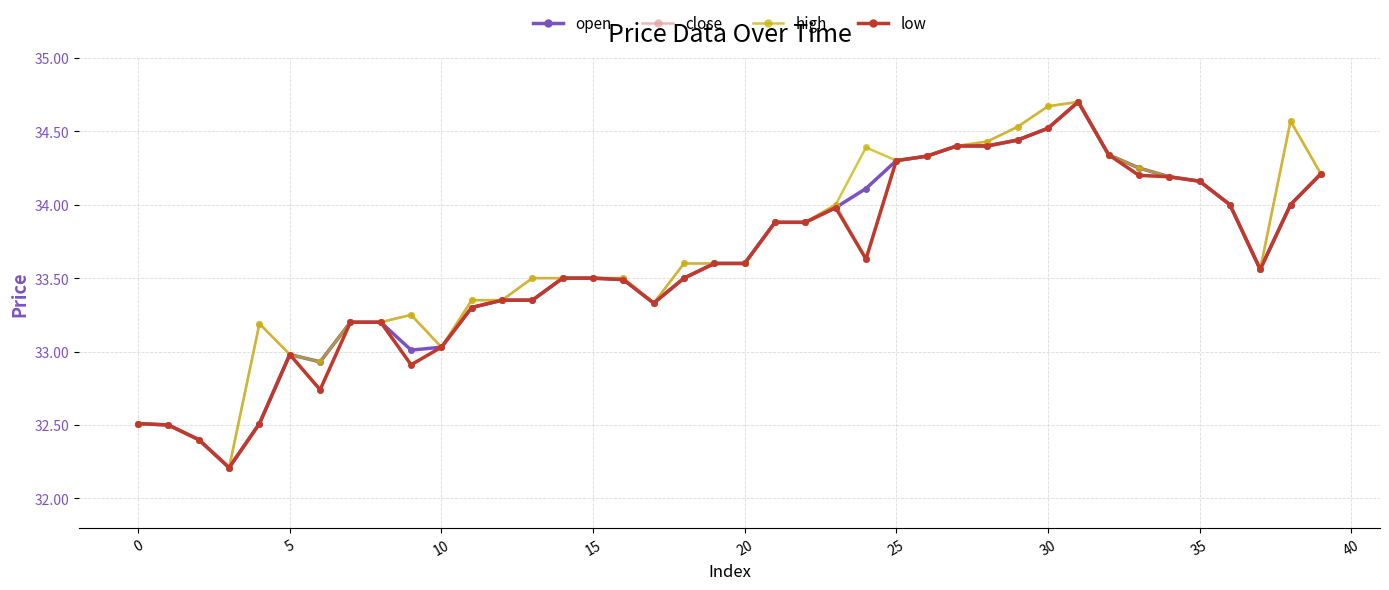

True or false: low has more than 2 interior local peaks.

True